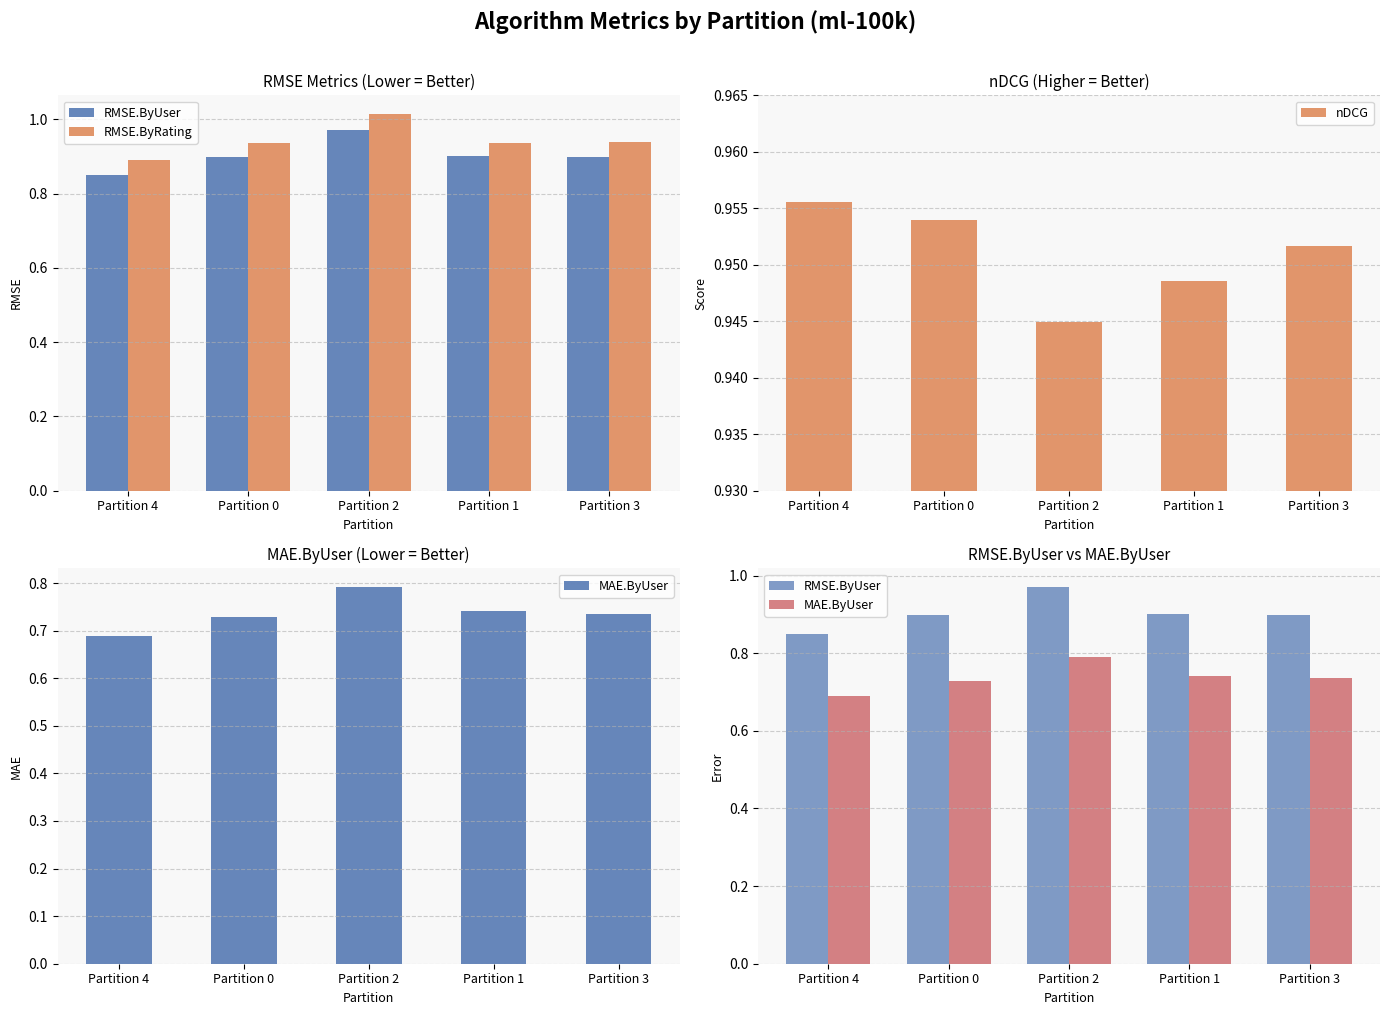

What is the difference between the maximum and minimum values in the RMSE.ByUser series?

0.1